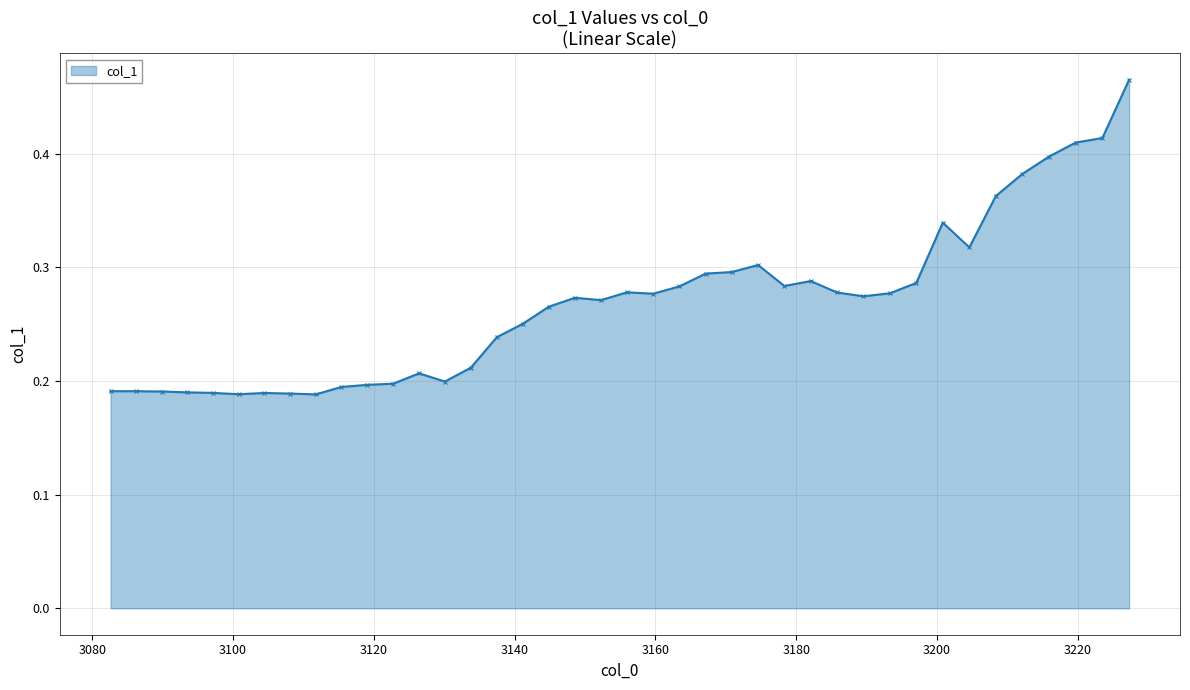

What is the sum of all values?

10.7